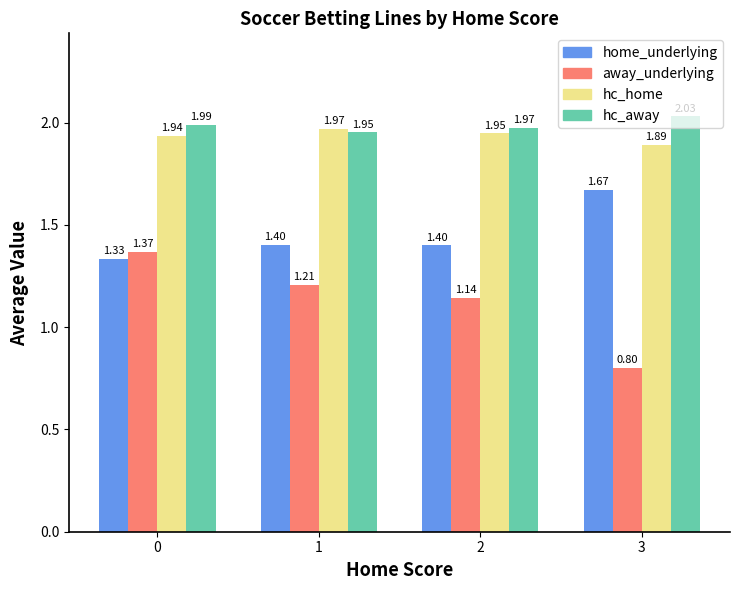

At which label does hc_home reach its peak?

1